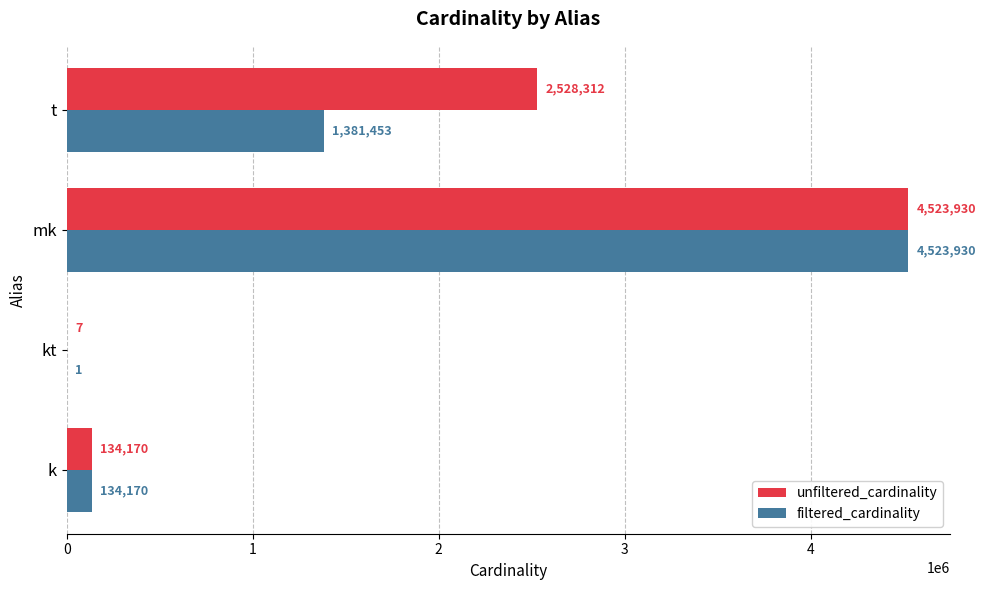

At which category does the chart reach its peak across all series?

mk